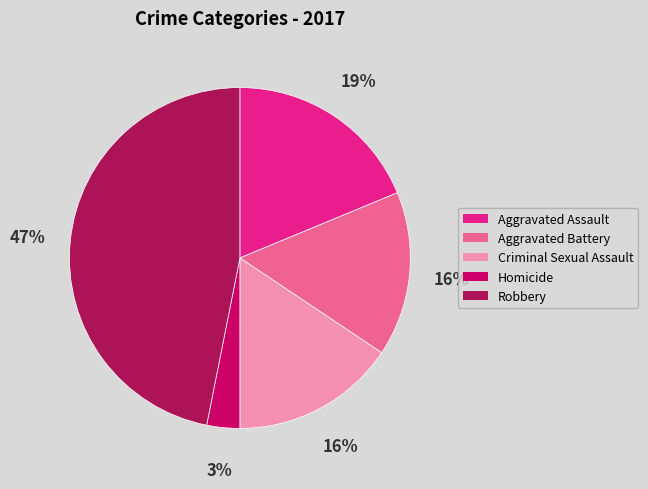

Count the number of slices in the pie.

5